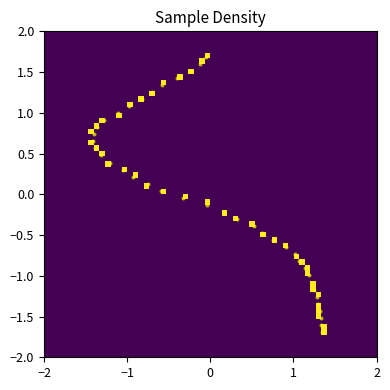

What is the range of Y values (max minus min)?

3.4